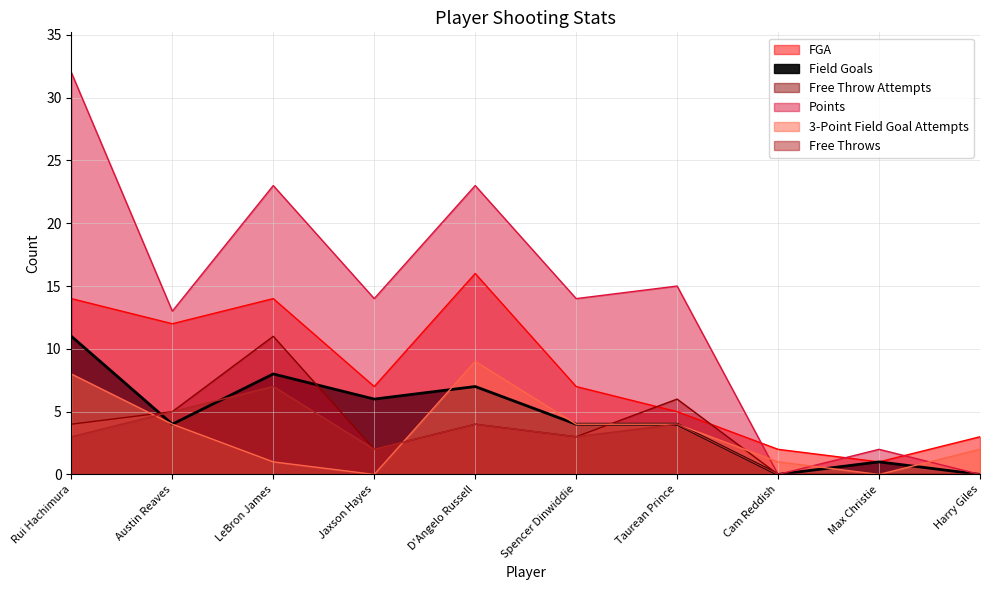

At which label is Free Throws closest to 3?

Rui Hachimura